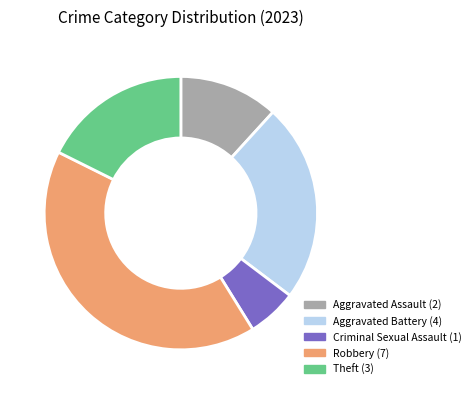

Is there a majority slice in this chart?

No